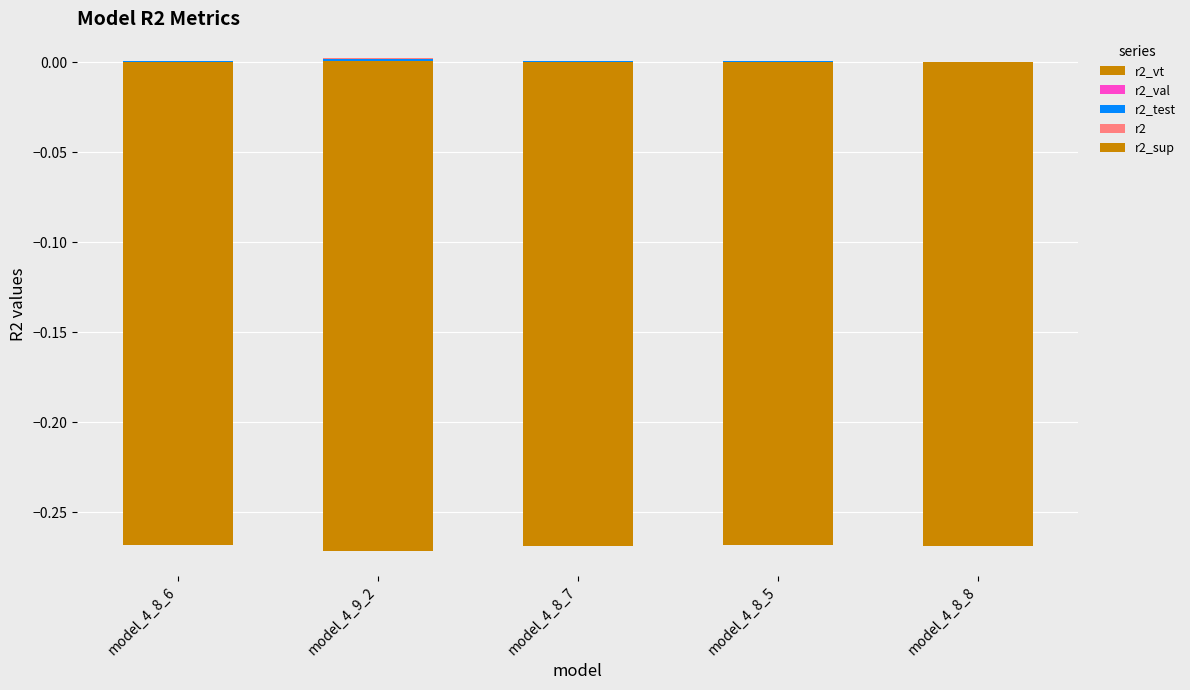

Rank the series at model_4_8_5 from highest to lowest value.

r2, r2_val, r2_vt, r2_test, r2_sup